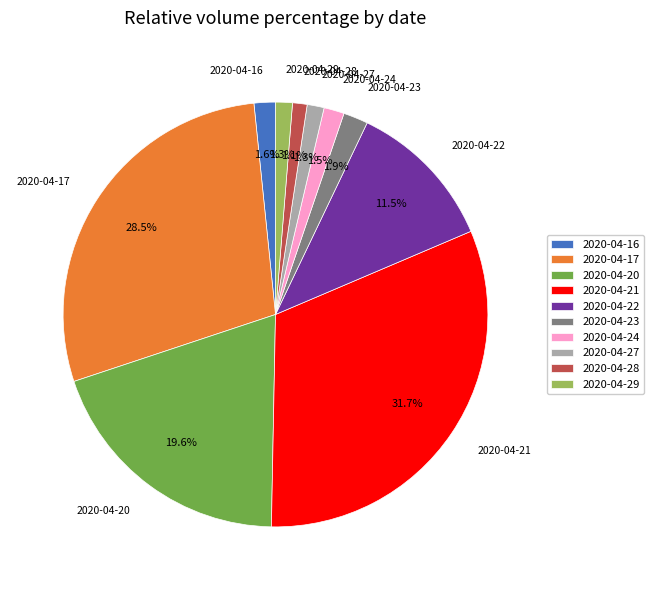

To the nearest percent, what is the combined percentage of 2020-04-27 and 2020-04-22?

13%